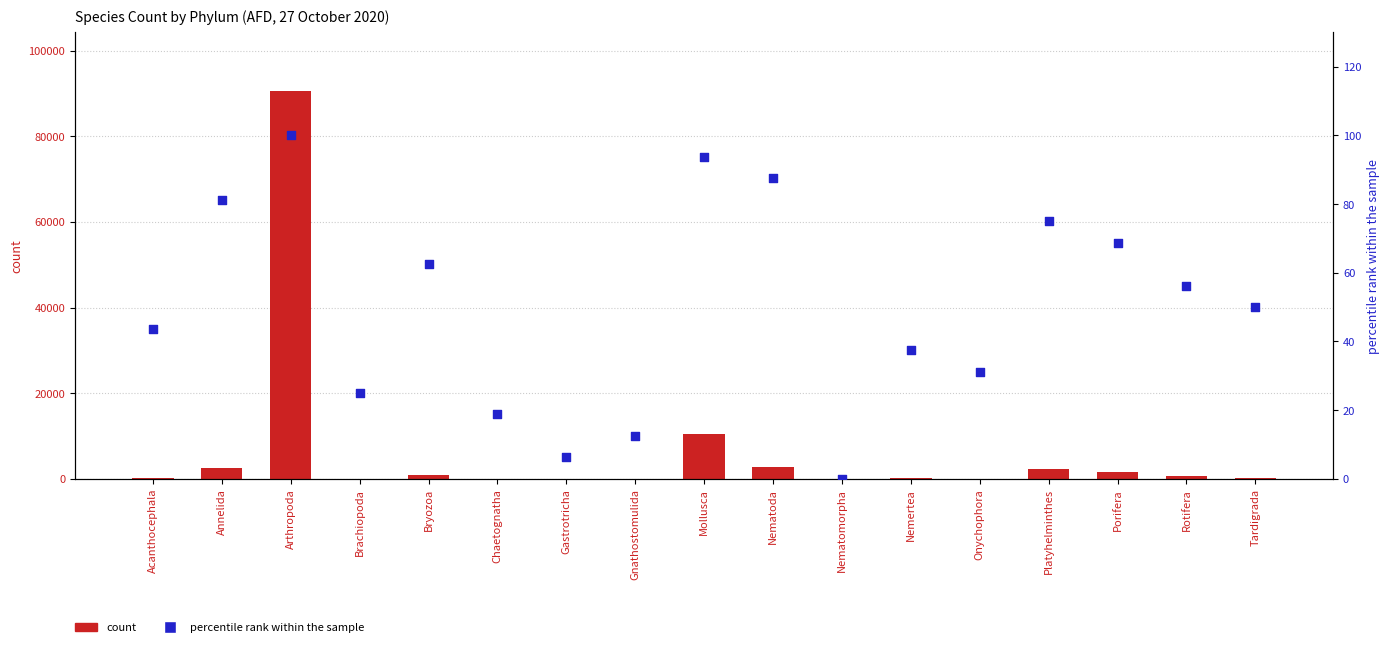

What are all the series names shown in the legend?

count, percentile rank within the sample